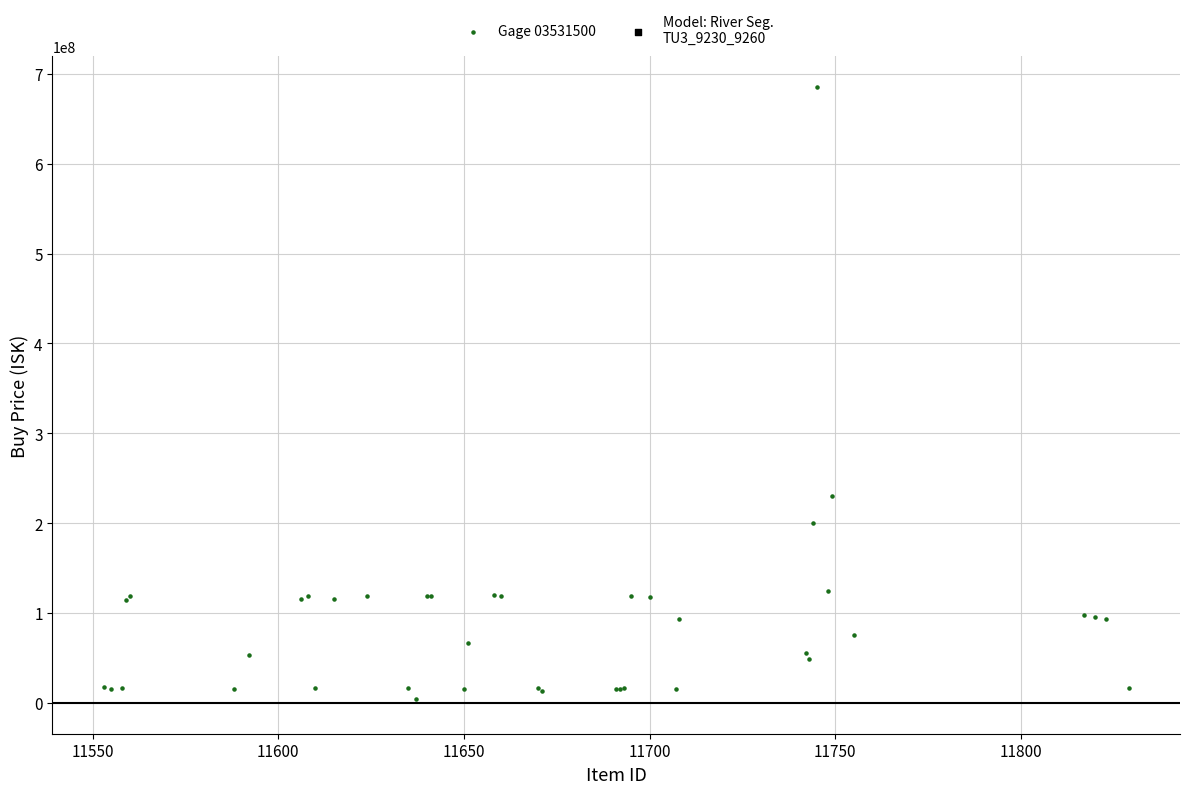

What Y value in the scatter plot is closest to 344975083?

230300000.0